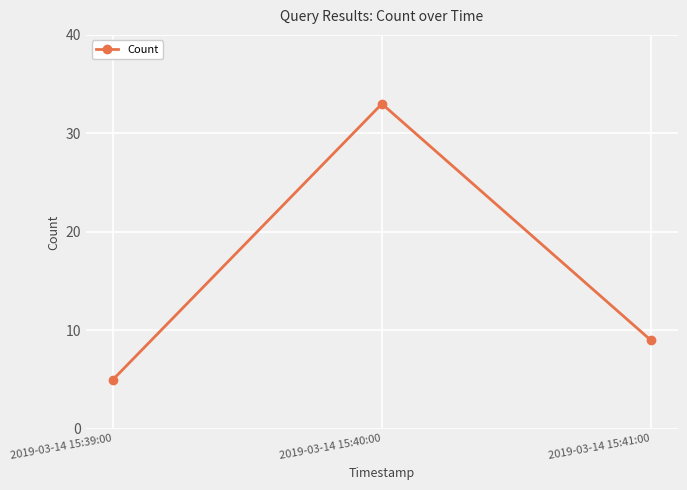

What is the label of the 2nd point from the left?

2019-03-14 15:40:00